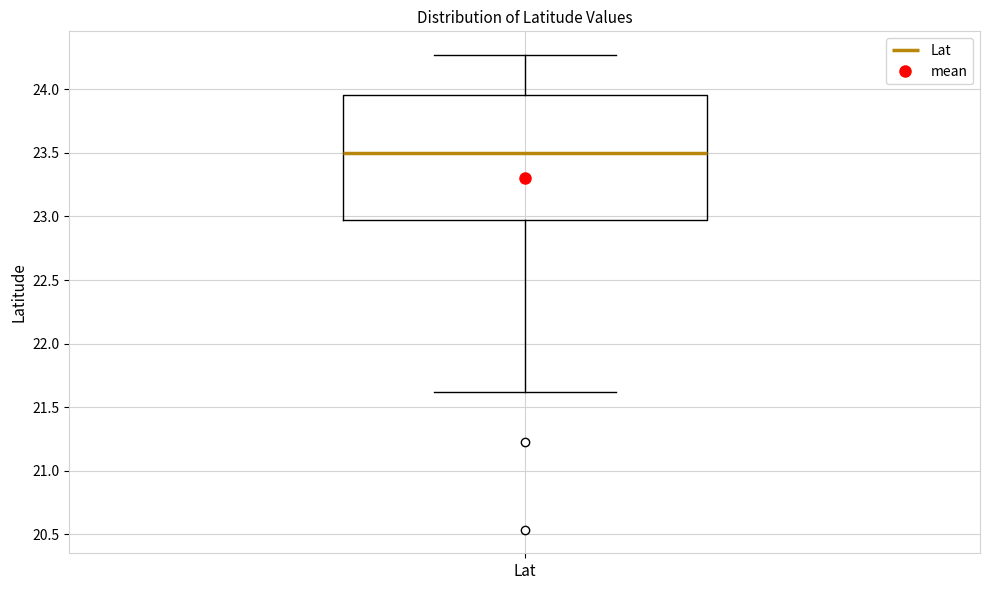

Read this box plot against the y-axis: the position of the median line, the range covered by the box, and the ends of both whiskers. The values are not printed on the chart, so give them approximately, as read against the axis.

median 23.50, box 22.95 to 23.95, whiskers 21.60 to 24.25